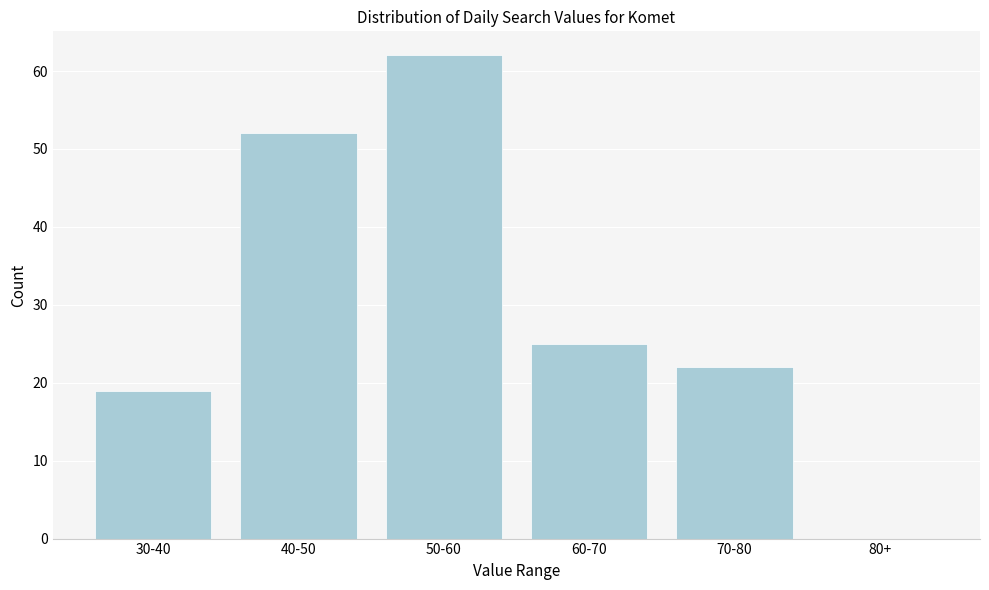

Reading left to right, extract all data points from this chart.

30-40=19	40-50=52	50-60=62	60-70=25	70-80=22	80+=0